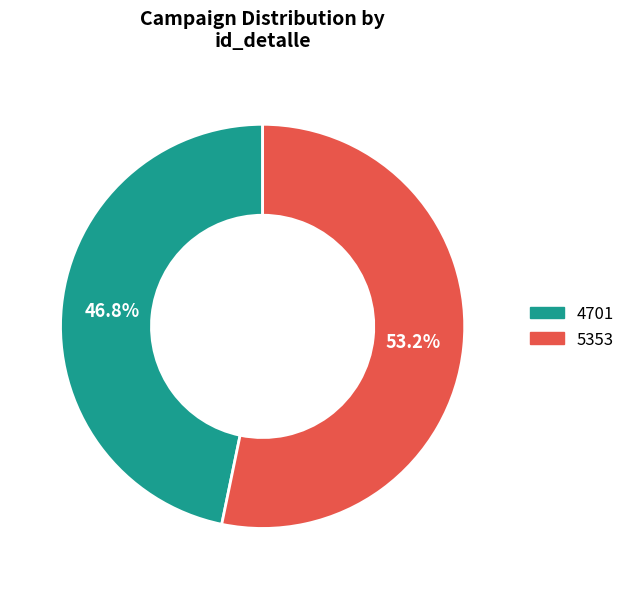

To the nearest percent, what is the average slice percentage?

50%